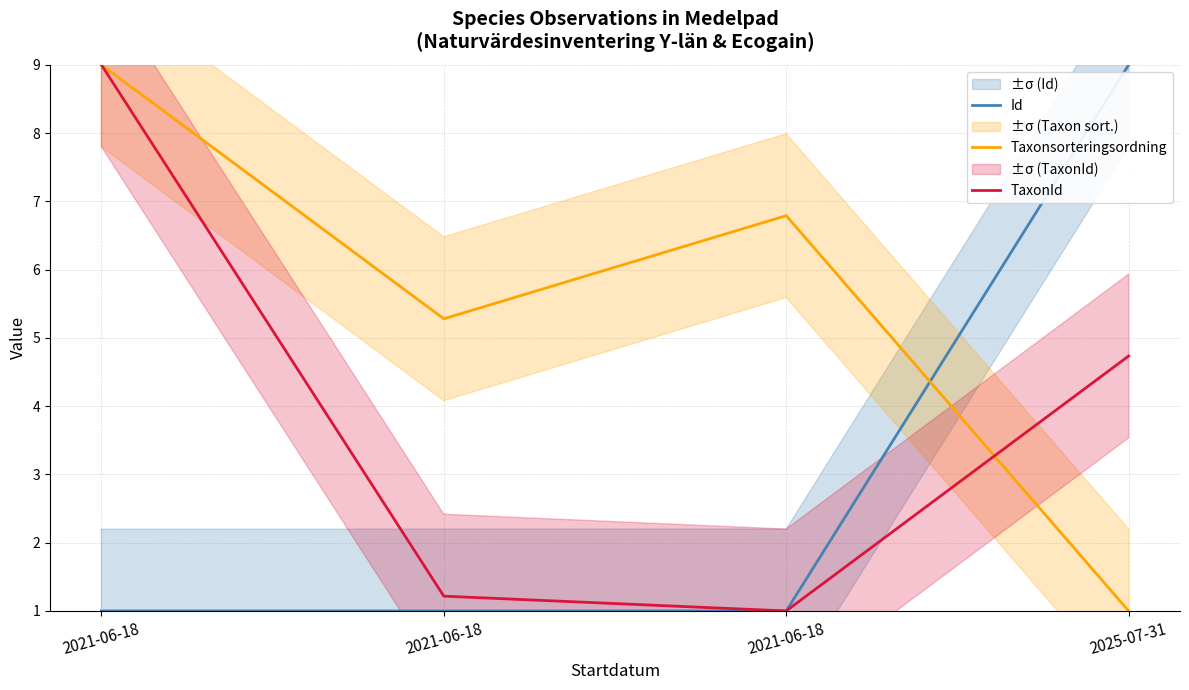

The value of TaxonId at 2025-07-31 is 1.1. True or false?

False